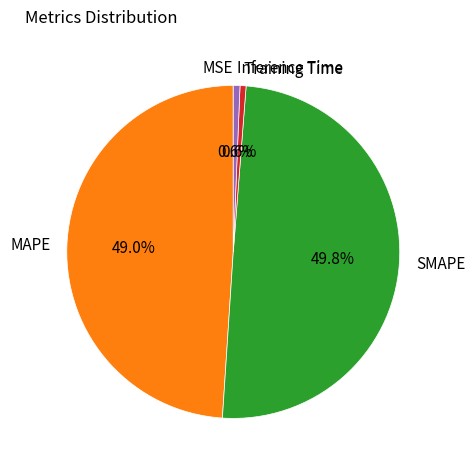

True or false: Inference Time accounts for 11% of the total.

False